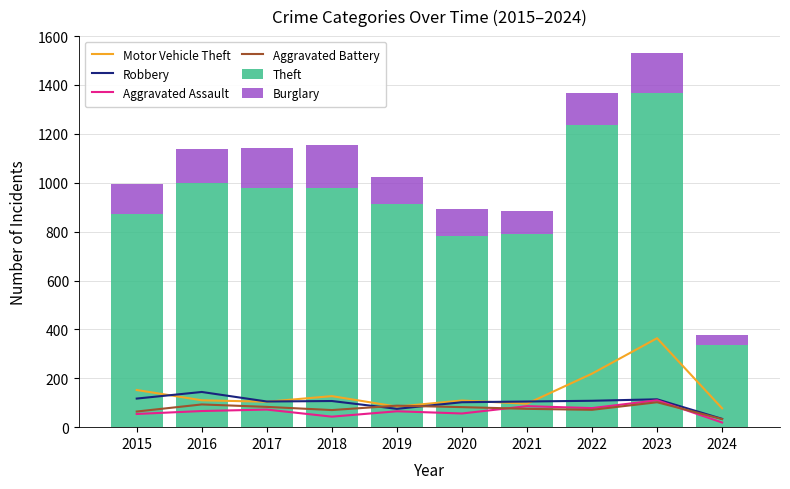

Reading left to right, extract all data points from this chart.

Motor Vehicle Theft: 2015=152	2016=110	2017=104	2018=127	2019=84	2020=109	2021=96	2022=219	2023=364	2024=77
Robbery: 2015=117	2016=144	2017=105	2018=107	2019=75	2020=102	2021=105	2022=108	2023=114	2024=34
Aggravated Assault: 2015=54	2016=66	2017=72	2018=43	2019=65	2020=56	2021=86	2022=78	2023=110	2024=19
Aggravated Battery: 2015=64	2016=93	2017=83	2018=70	2019=88	2020=82	2021=75	2022=71	2023=102	2024=33
Theft: 2015=874	2016=999	2017=979	2018=977	2019=914	2020=782	2021=791	2022=1235	2023=1368	2024=338
Burglary: 2015=121	2016=139	2017=162	2018=176	2019=110	2020=110	2021=95	2022=132	2023=161	2024=38